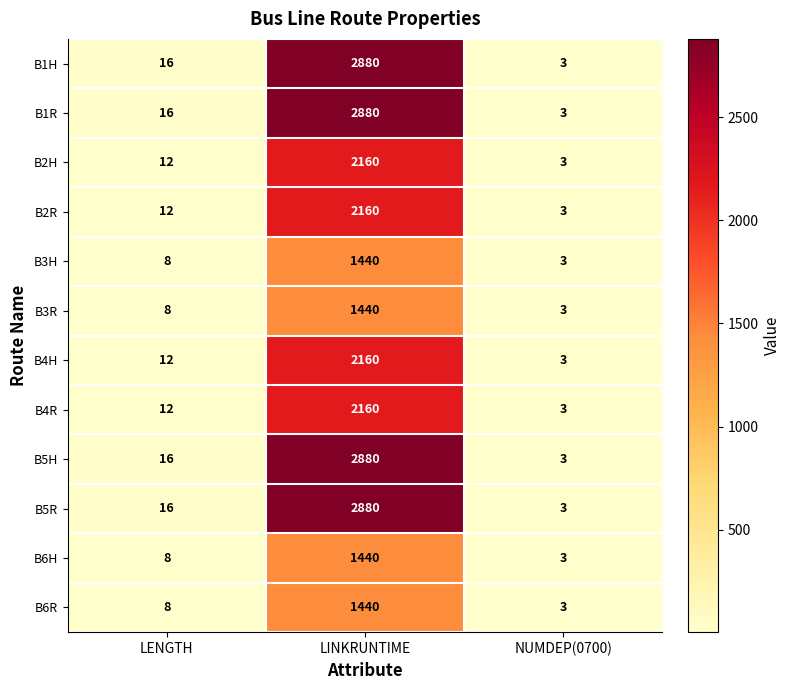

What is the total value across all series at LINKRUNTIME?

25920